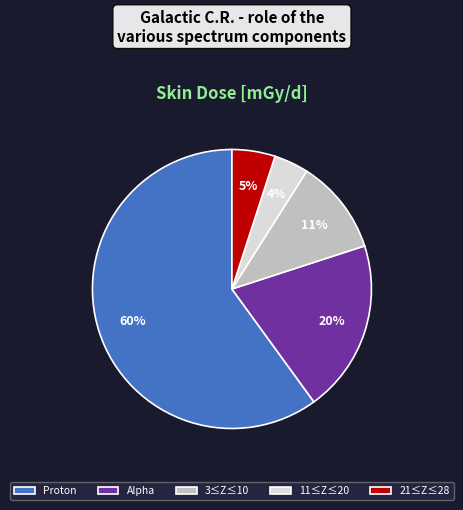

Rank the categories by value from lowest to highest.

11≤Z≤20, 21≤Z≤28, 3≤Z≤10, Alpha, Proton